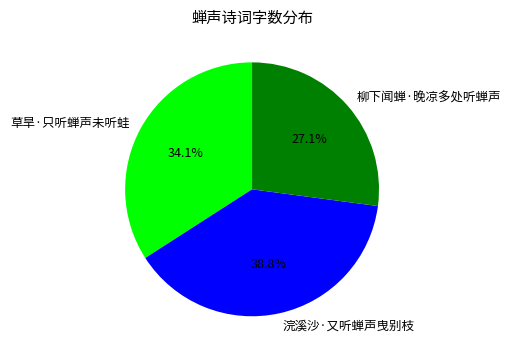

To the nearest percent, what portion does 草旱·只听蝉声未听蛙 represent?

34%